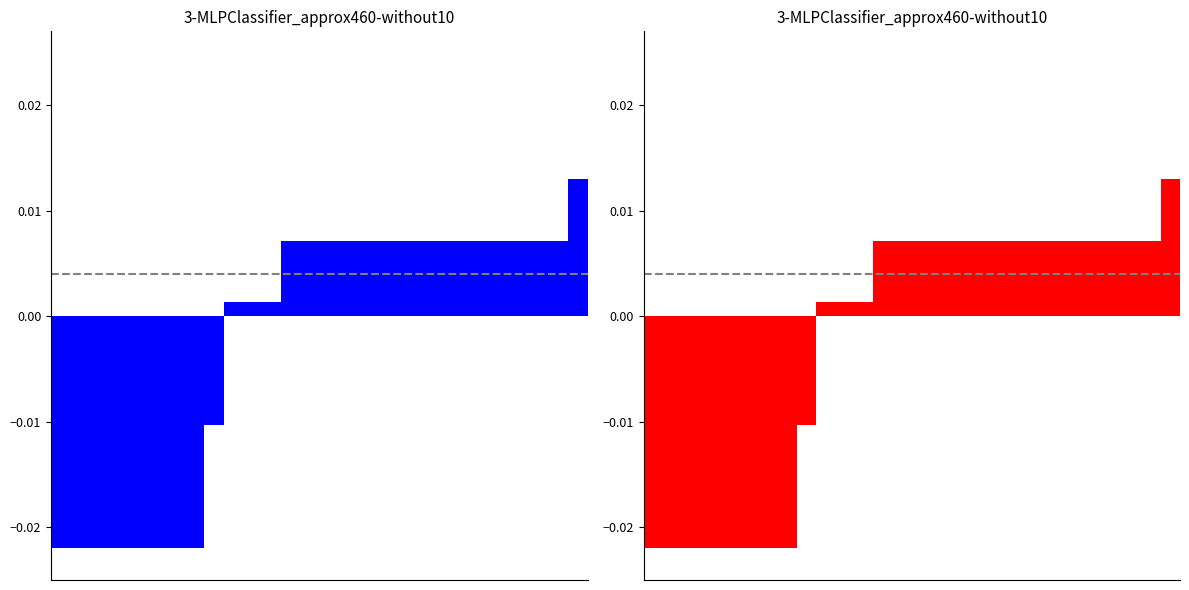

Where is the data nearest to the value 0?

9